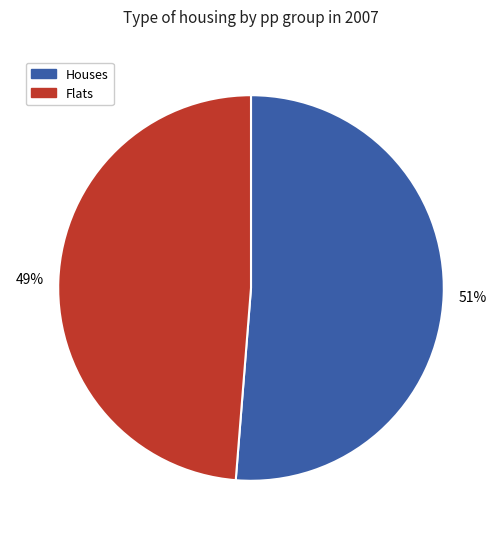

True or false: Houses accounts for 51% of the total.

True